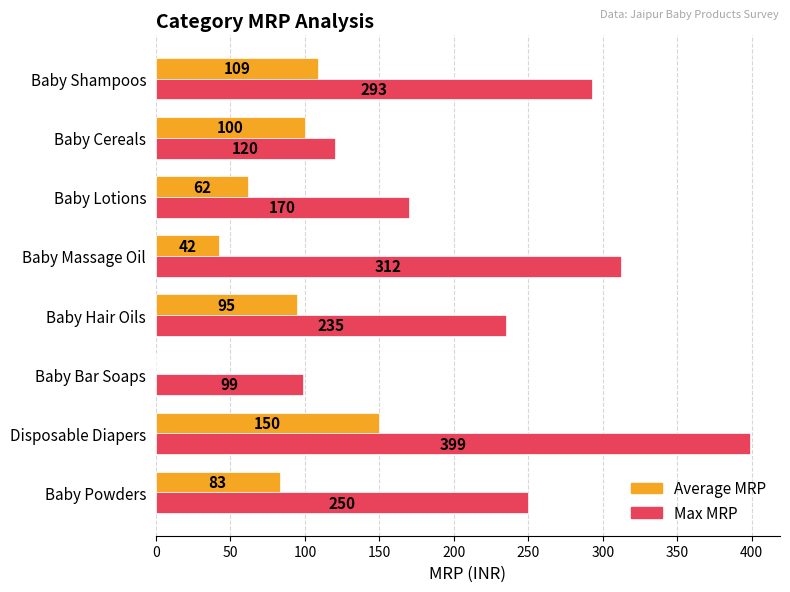

Which label corresponds to the largest value in the chart?

Disposable Diapers